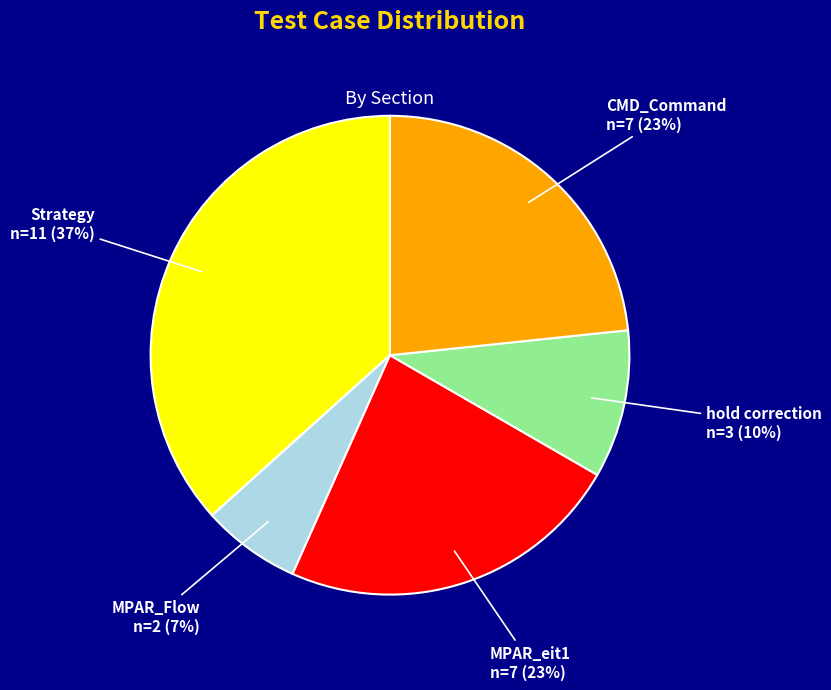

What is the ratio of the value at MPAR_eit1 to the value at hold correction?

2.3